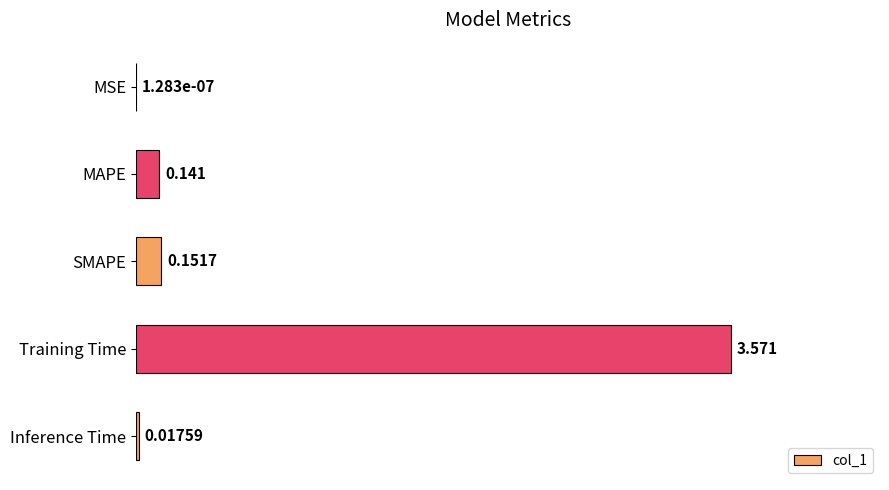

Where is the data nearest to the value 1?

SMAPE